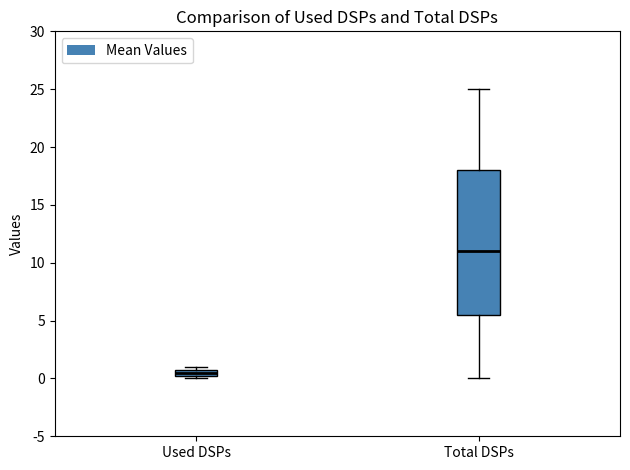

Which box is the tallest, from its lower edge to its upper edge?

Total DSPs